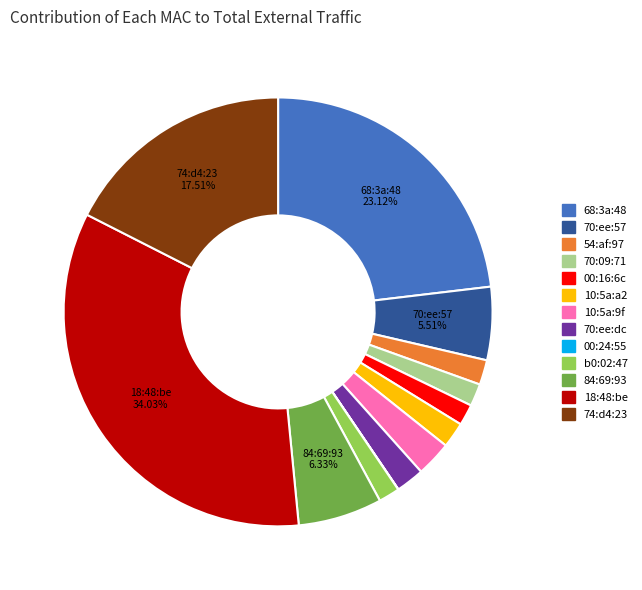

Approximately how many times larger is the value at 68:3a:48 compared to 70:ee:57?

4.2